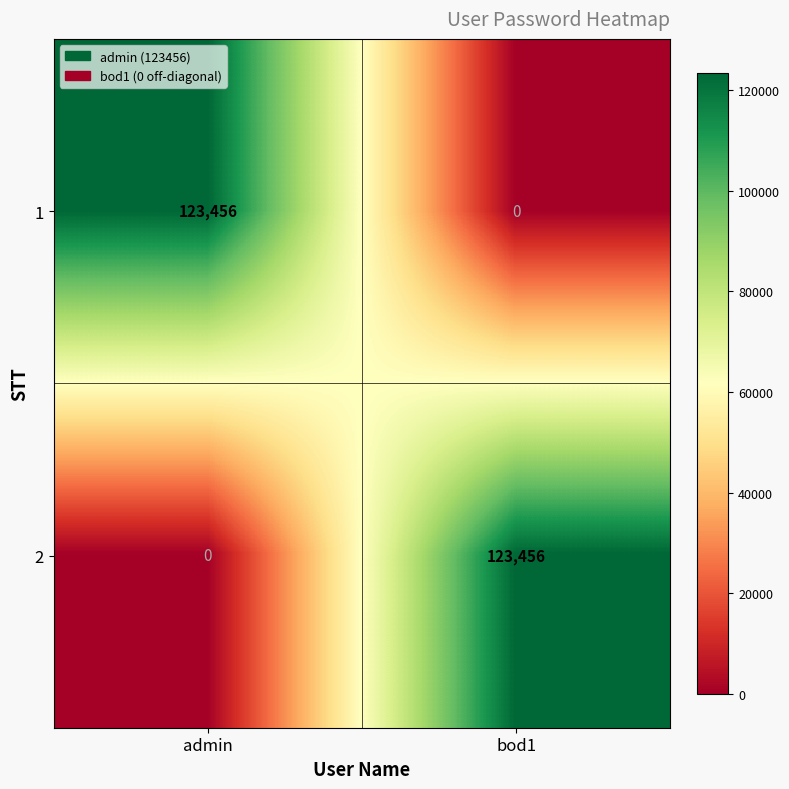

List the labels in order of 2 value, smallest first.

admin, bod1